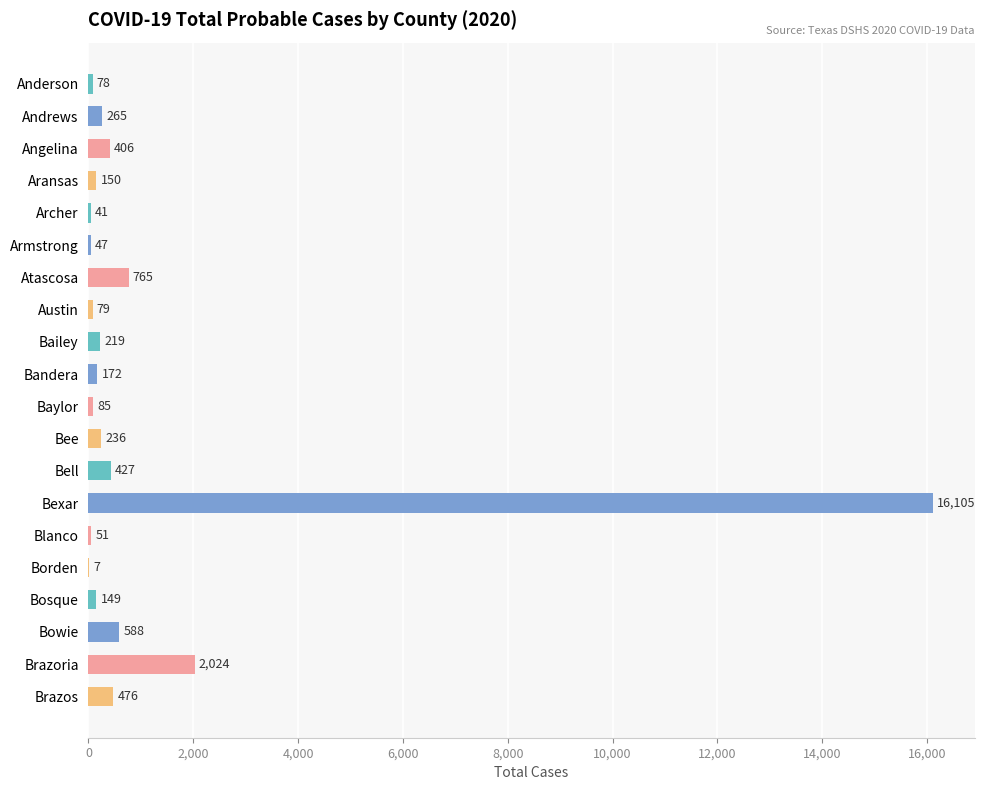

Which category has the highest value across all series?

Bexar